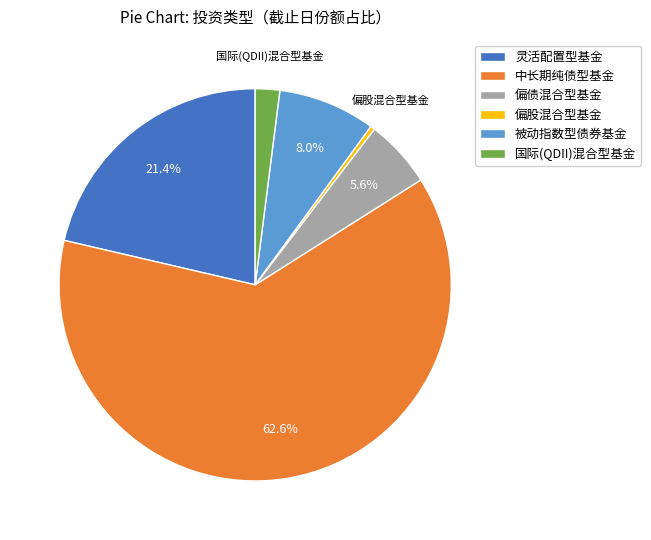

To the nearest percent, what is the average slice percentage?

17%